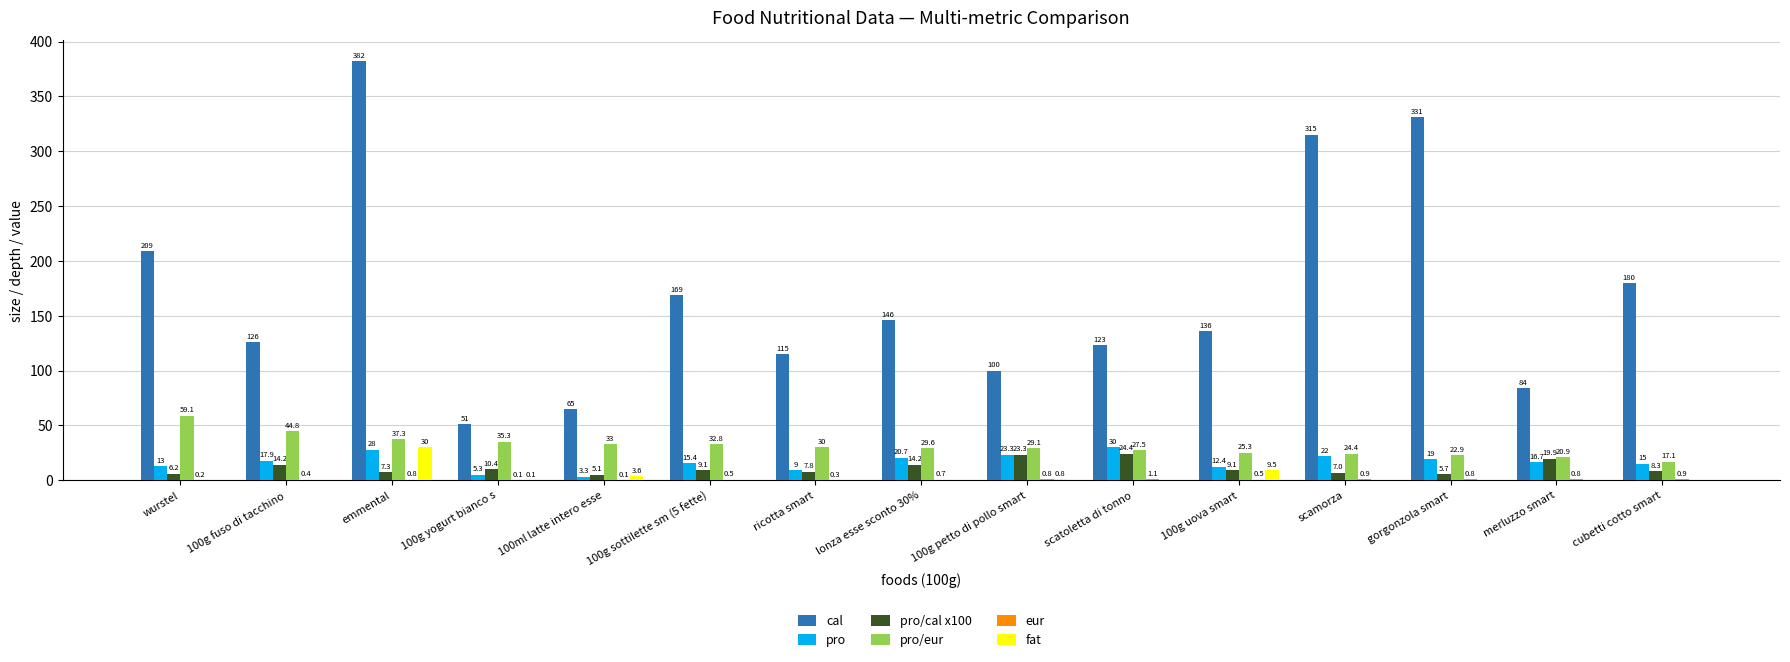

What is the difference between the cal values at 100g yogurt bianco s and 100g sottilette sm (5 fette)?

118.0